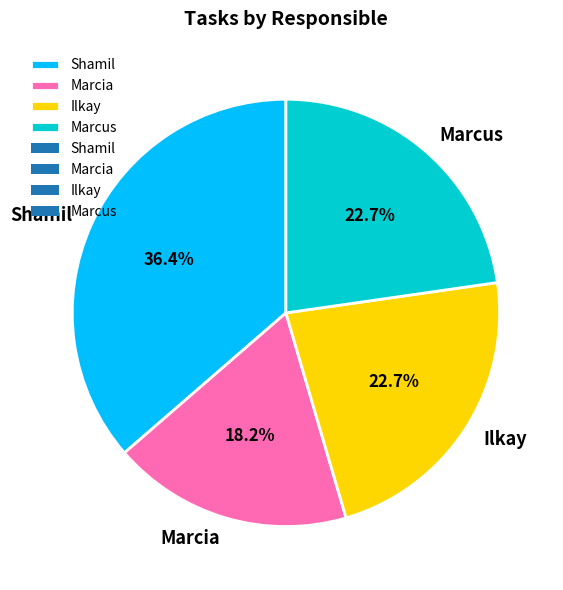

Which category has the biggest portion of the pie?

Shamil